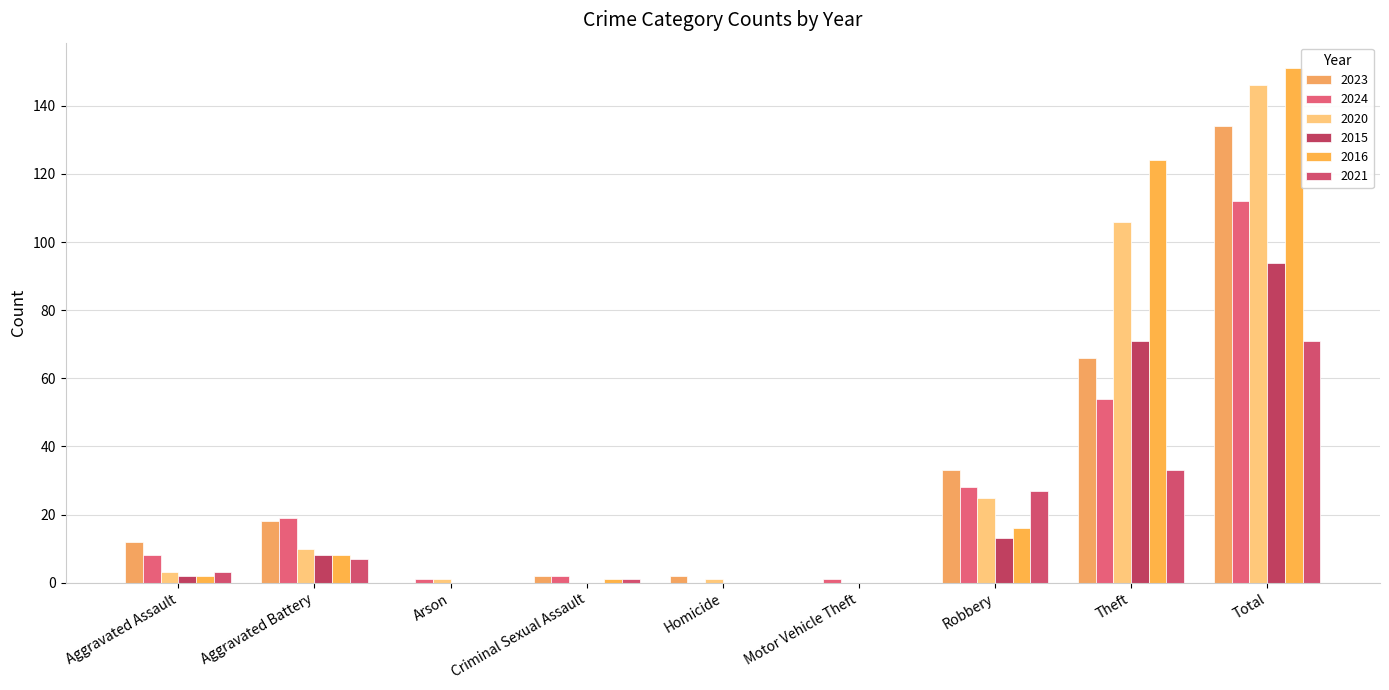

What is the label of the 9th bar from the right?

Aggravated Assault